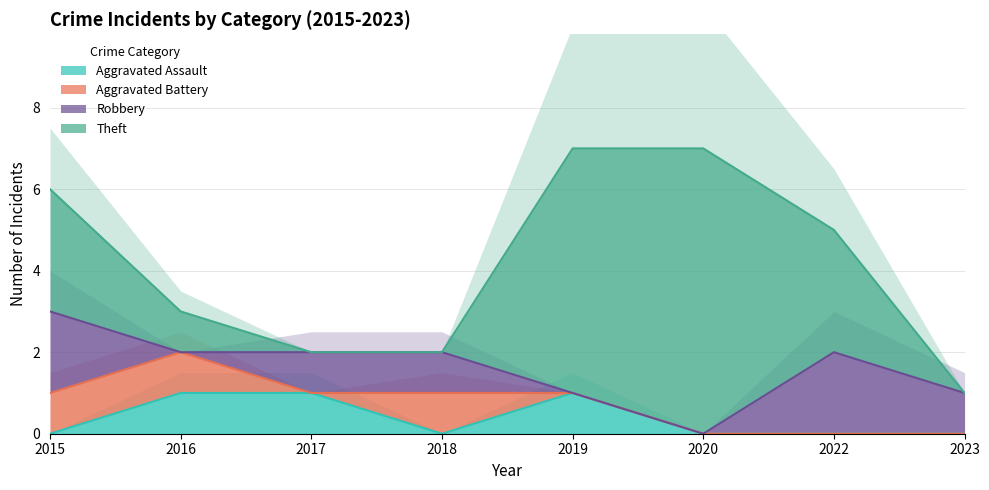

True or false: Aggravated Assault and Robbery cross at least once.

True